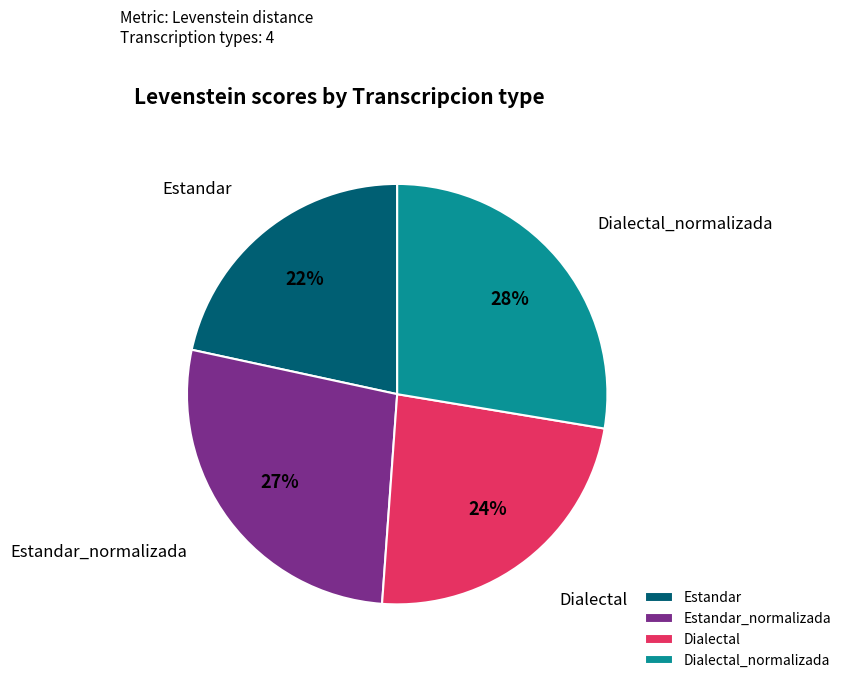

Is the sum of Estandar_normalizada and Dialectal greater than half?

Yes